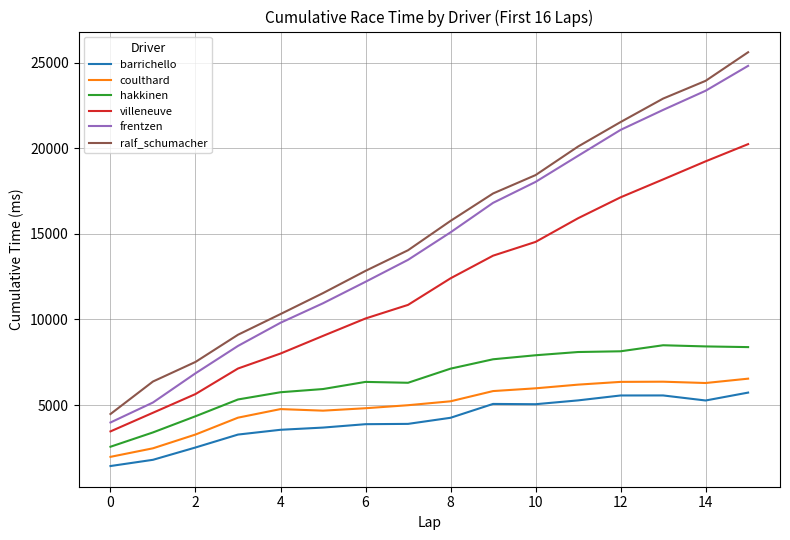

True or false: barrichello and frentzen intersect in this chart.

False